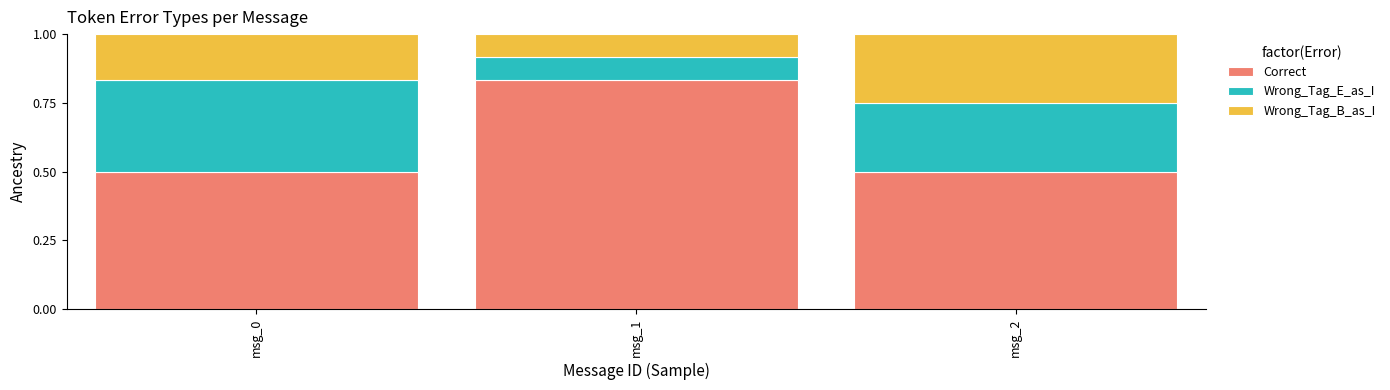

What is the minimum value for Correct?

0.5